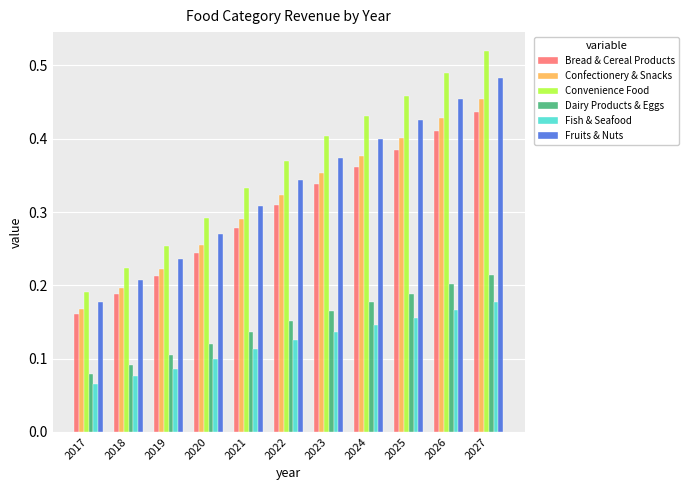

At which category is the sum across all series the highest?

2027